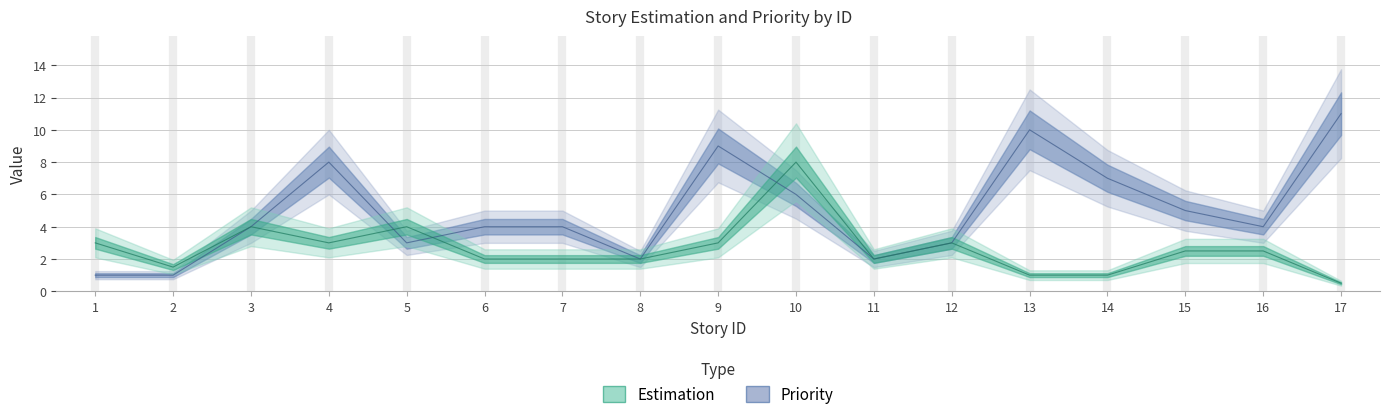

What is the value of the Estimation point at the 16th from the left?

2.5